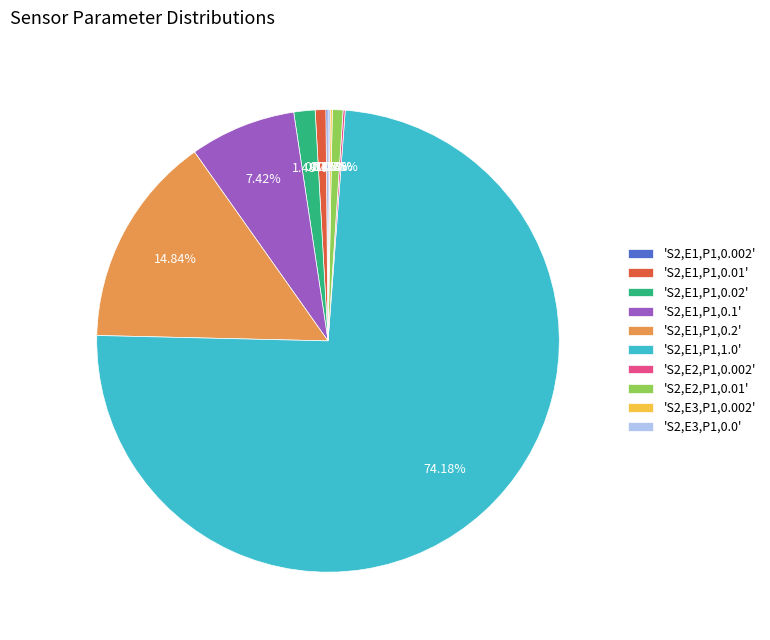

Does any single category account for the majority?

Yes